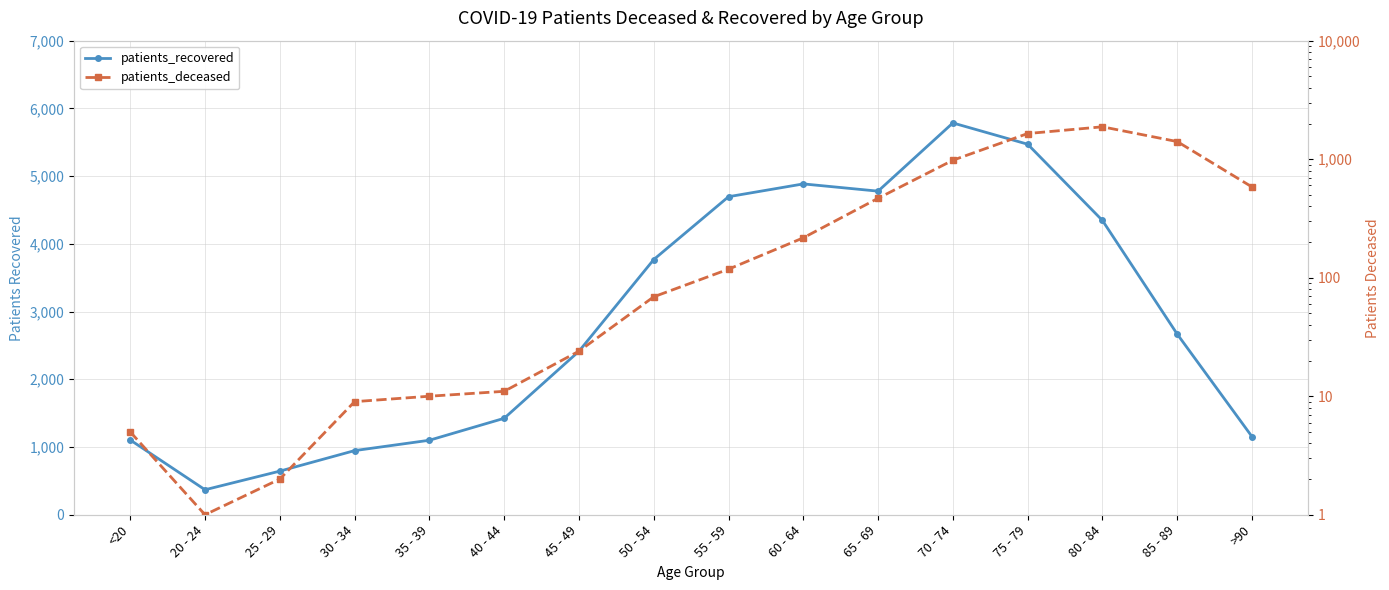

At which category is the sum across all series the highest?

75 - 79